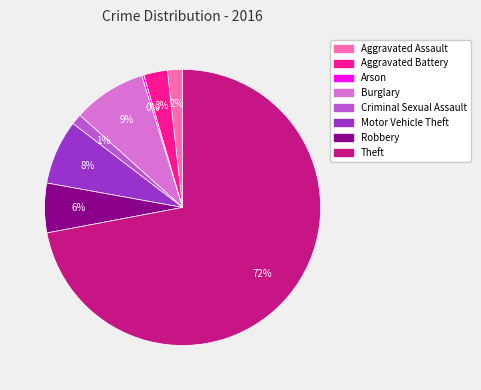

True or false: Theft accounts for 67% of the total.

False